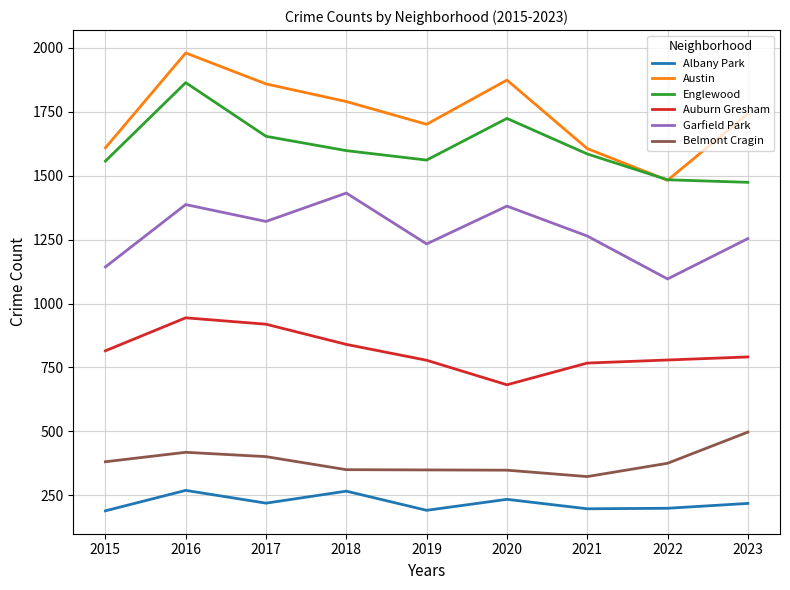

Which series has the largest total across all categories?

Austin